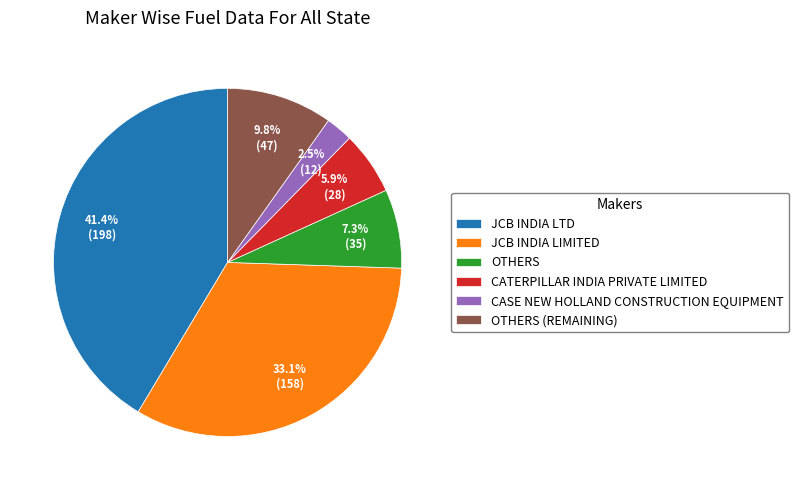

How many segments does this pie chart have?

6